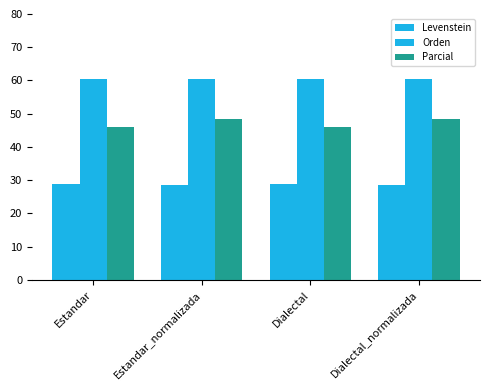

Rank the categories by Orden value from lowest to highest.

Estandar, Dialectal, Estandar_normalizada, Dialectal_normalizada